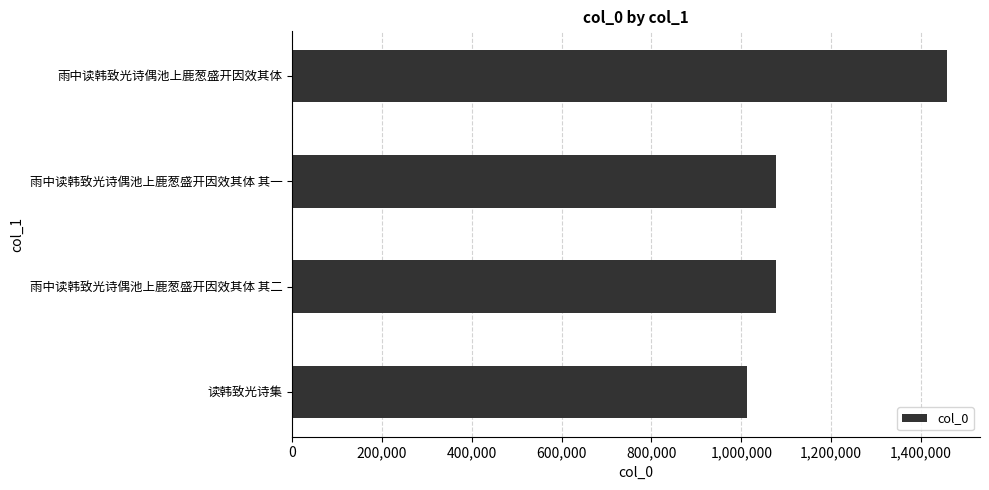

What is the average value?

1155953